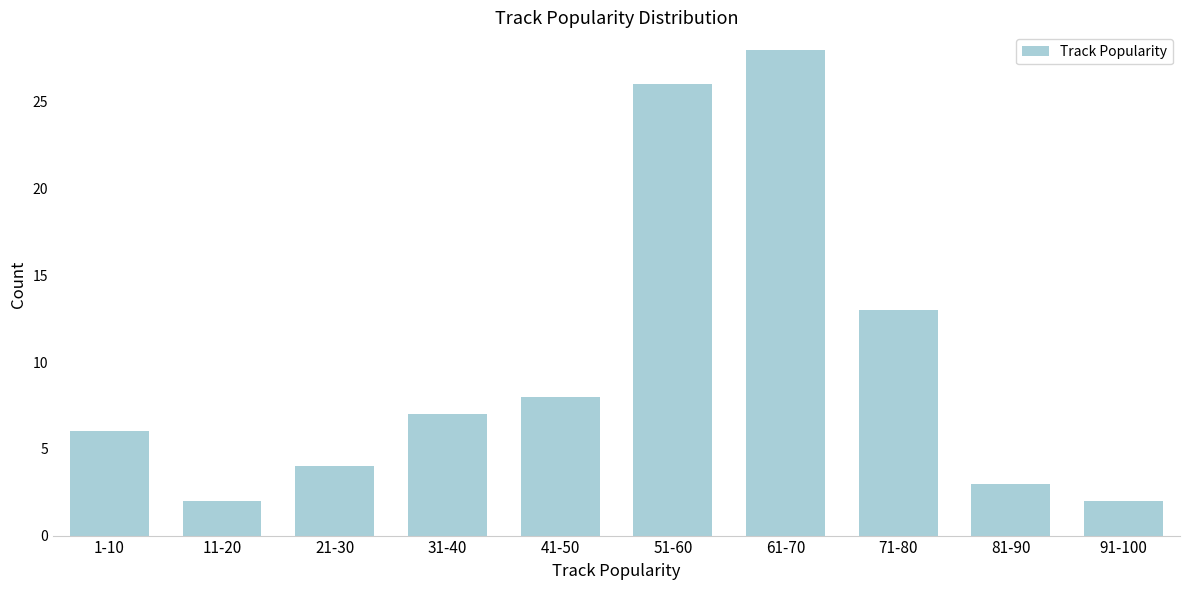

Reading left to right, what are all the values shown in this chart?

1-10=6	11-20=2	21-30=4	31-40=7	41-50=8	51-60=26	61-70=28	71-80=13	81-90=3	91-100=2